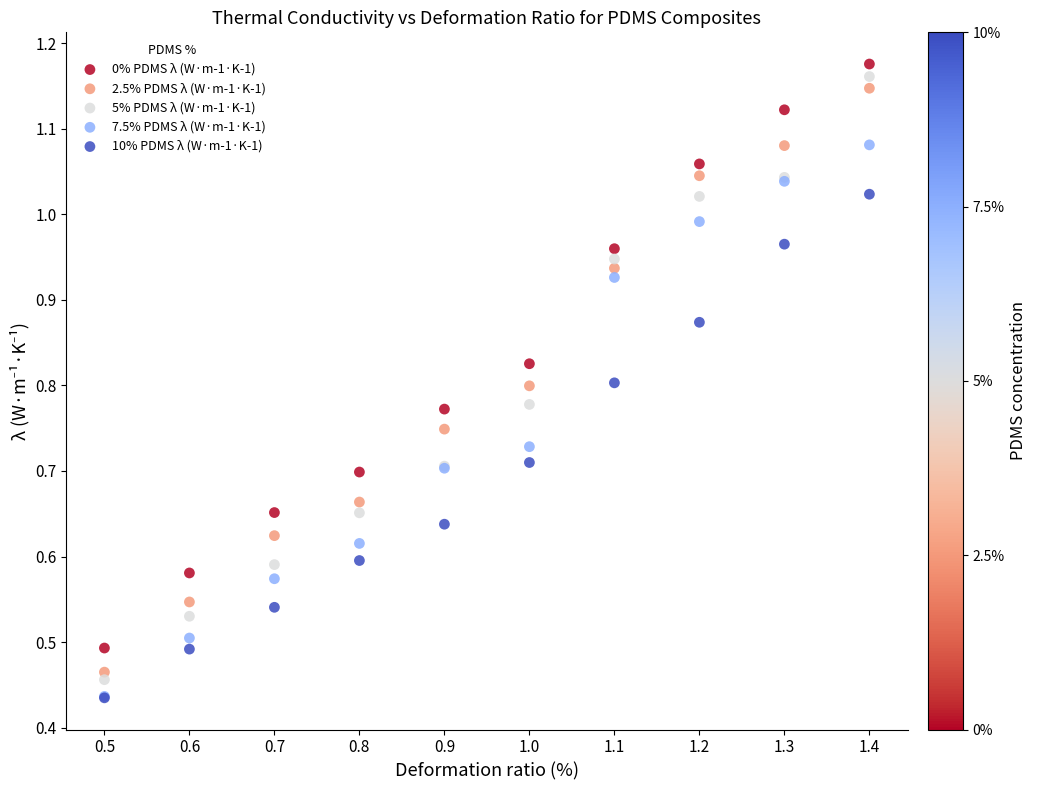

What are all the series names shown in the legend?

0% PDMS λ (W·m-1·K-1), 2.5% PDMS λ (W·m-1·K-1), 5% PDMS λ (W·m-1·K-1), 7.5% PDMS λ (W·m-1·K-1), 10% PDMS λ (W·m-1·K-1)